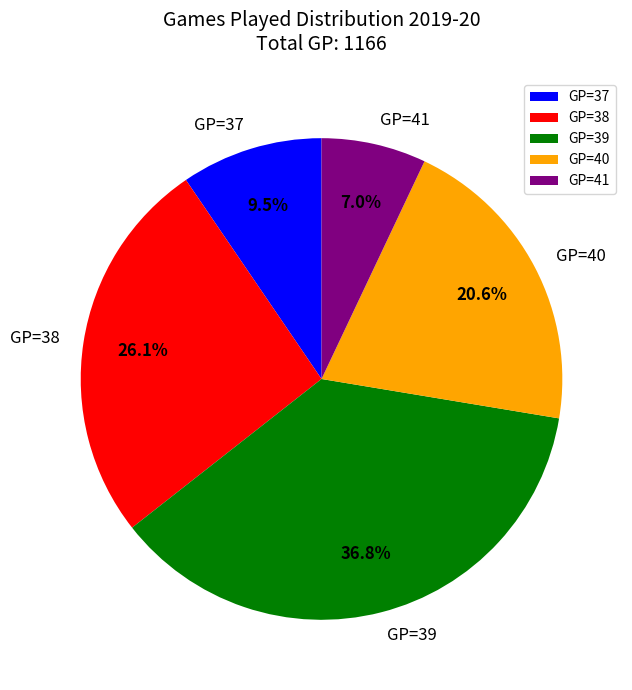

Which category has the smallest portion of the pie?

GP=41